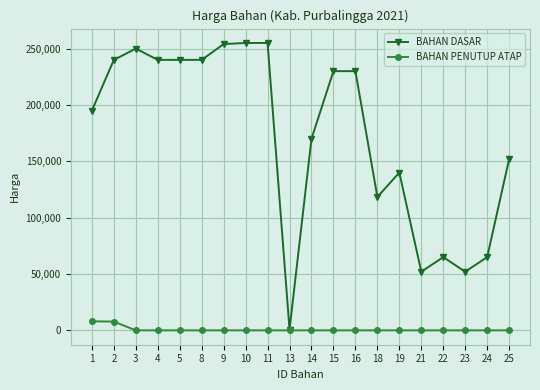

Which series has the largest total across all categories?

BAHAN DASAR